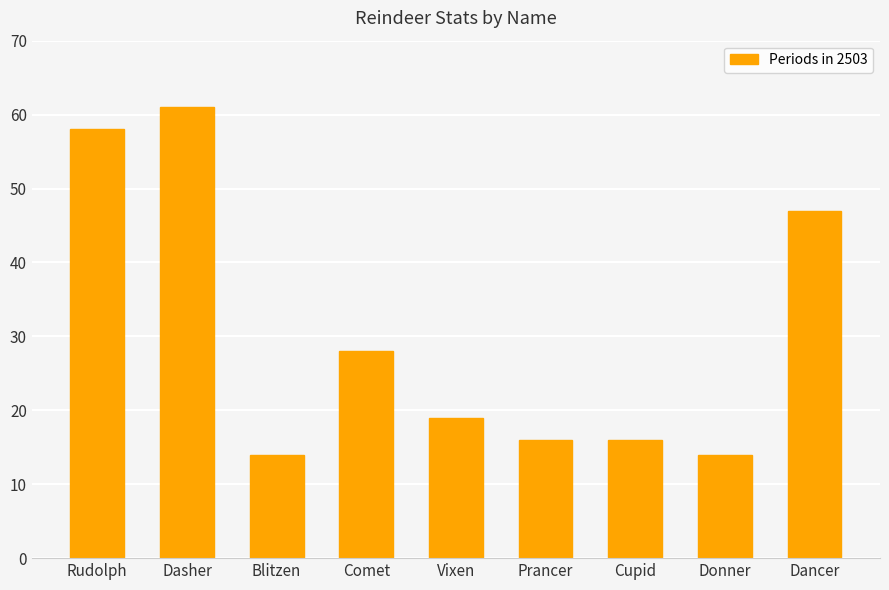

Which has a higher value, Dancer or Comet?

Dancer